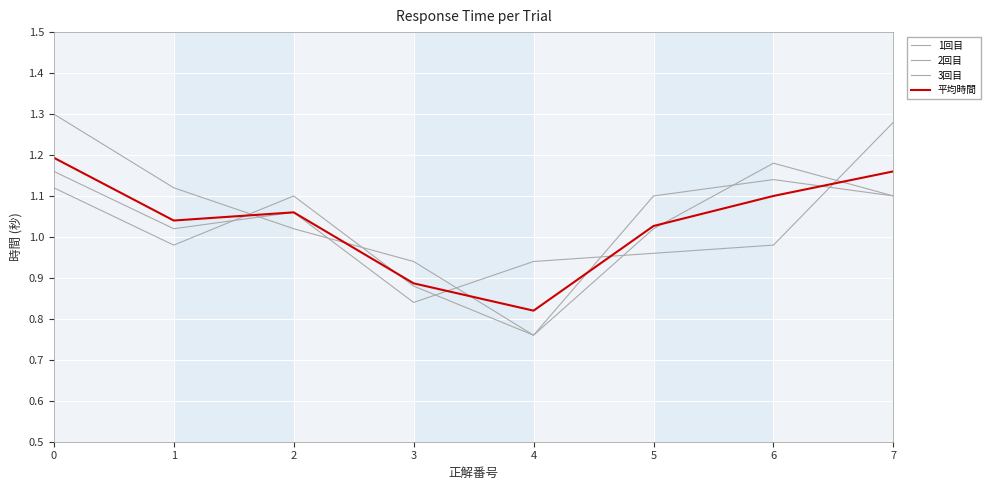

Which series has the largest range (max minus min)?

3回目